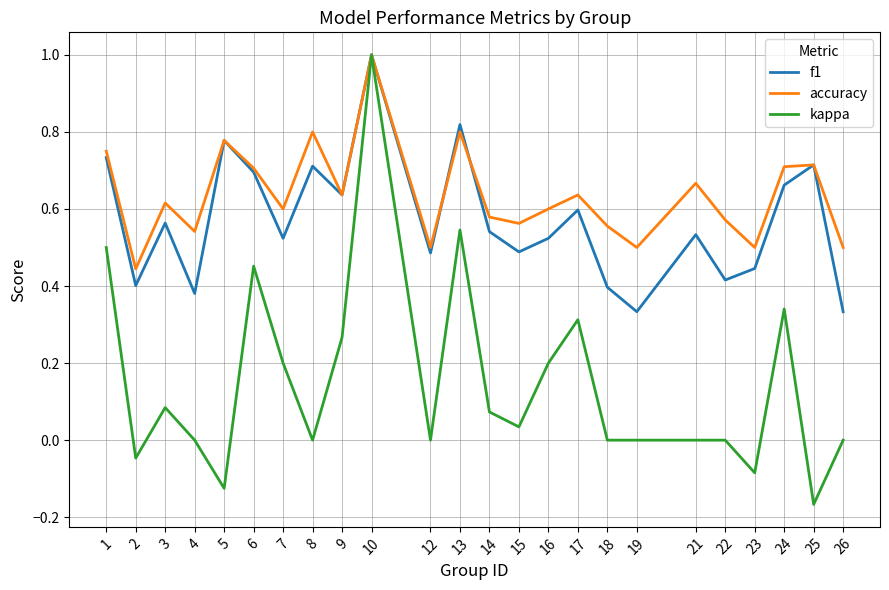

Which label corresponds to the largest value in the chart?

10